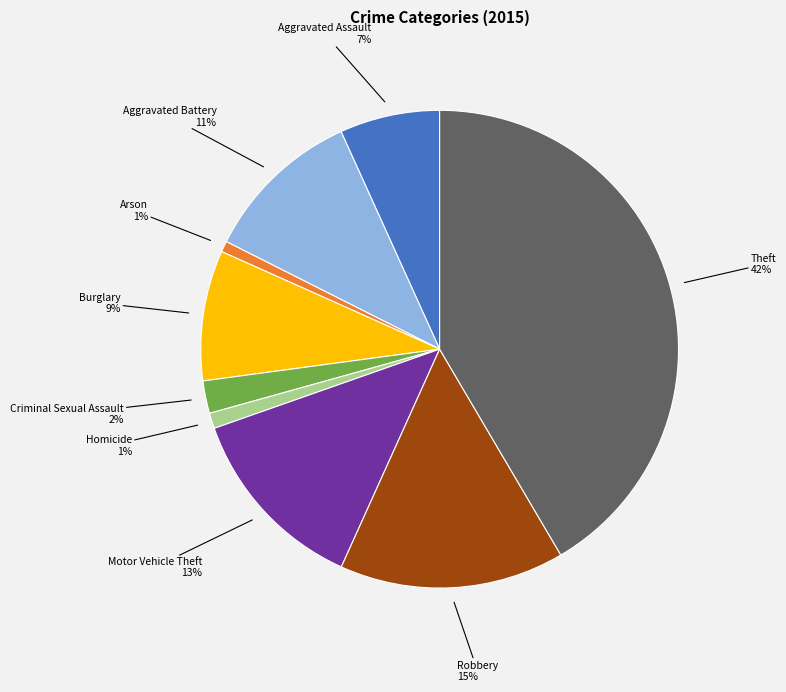

Which slice is the largest?

Theft